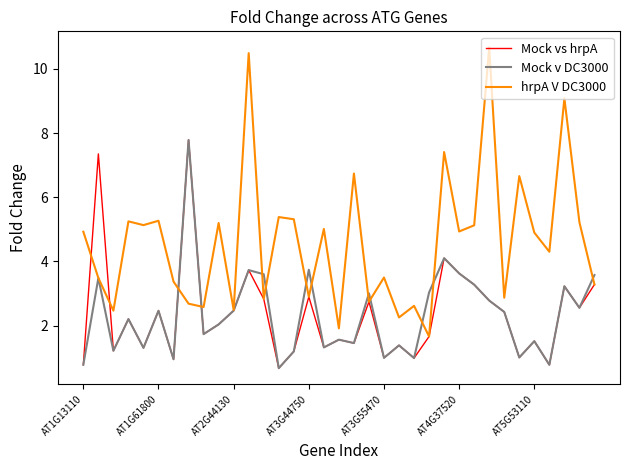

Which series has the widest spread of values?

hrpA V DC3000